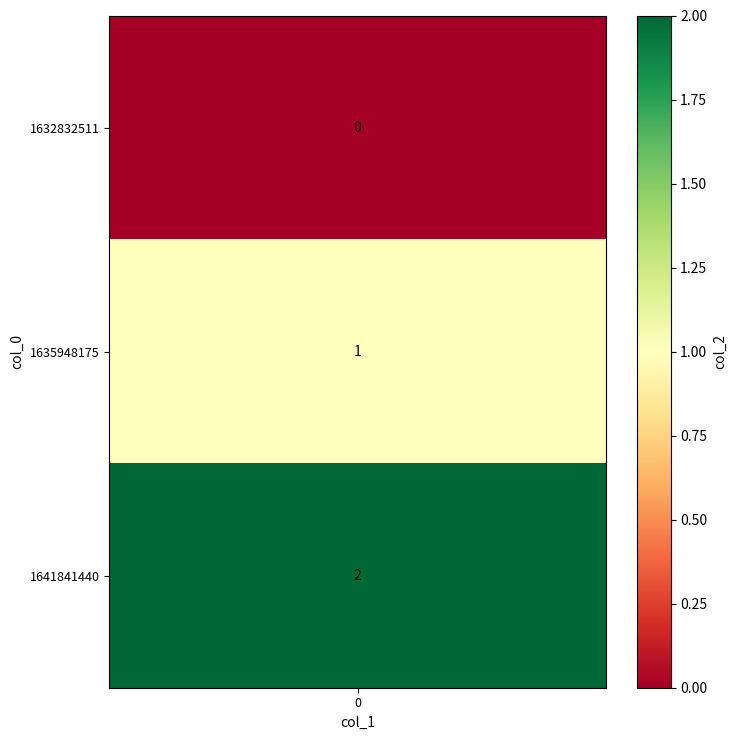

What is the change in value from 0 to 1?

+1